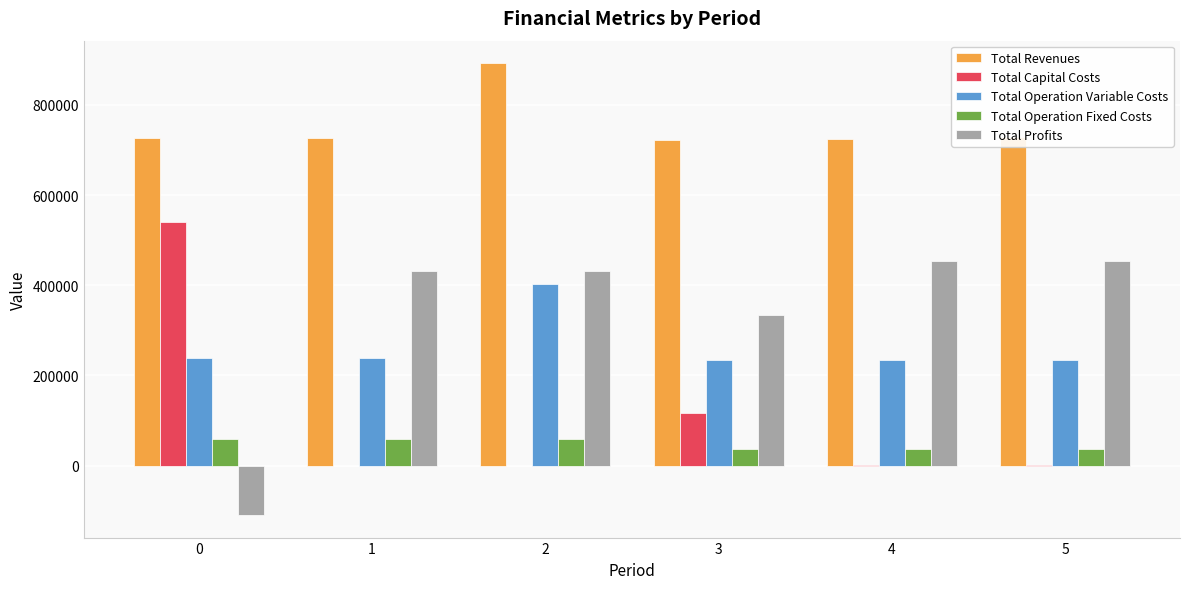

Is the value of Total Revenues at 5 greater than the value of Total Capital Costs at 0?

Yes